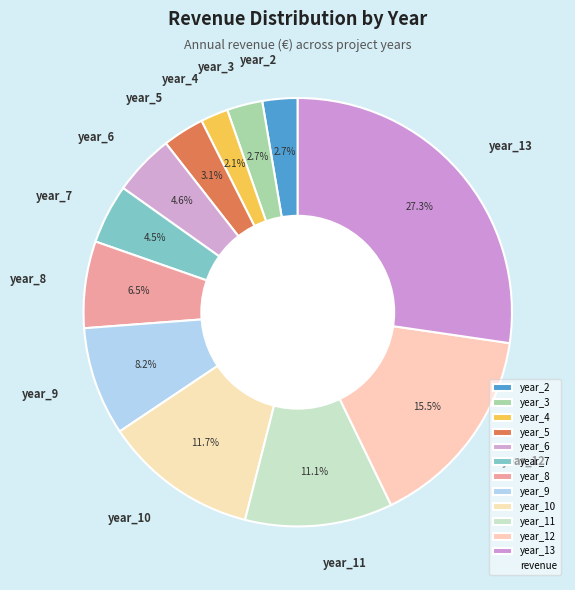

Which has a higher value, year_4 or year_10?

year_10